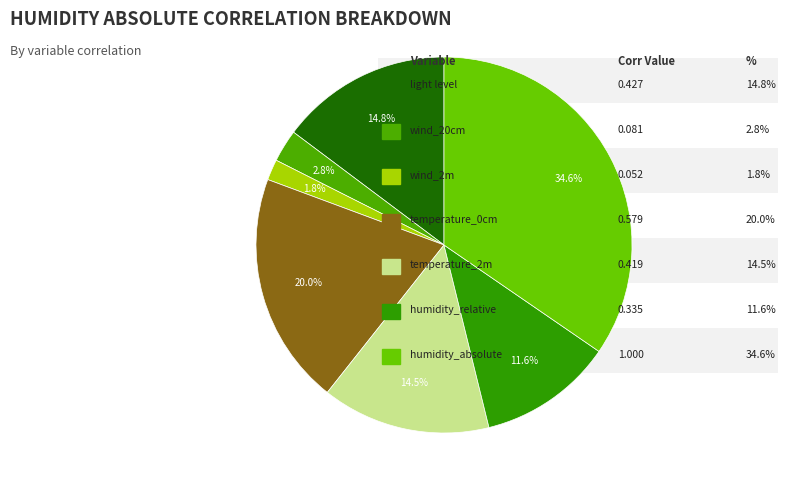

Count the number of slices in the pie.

7